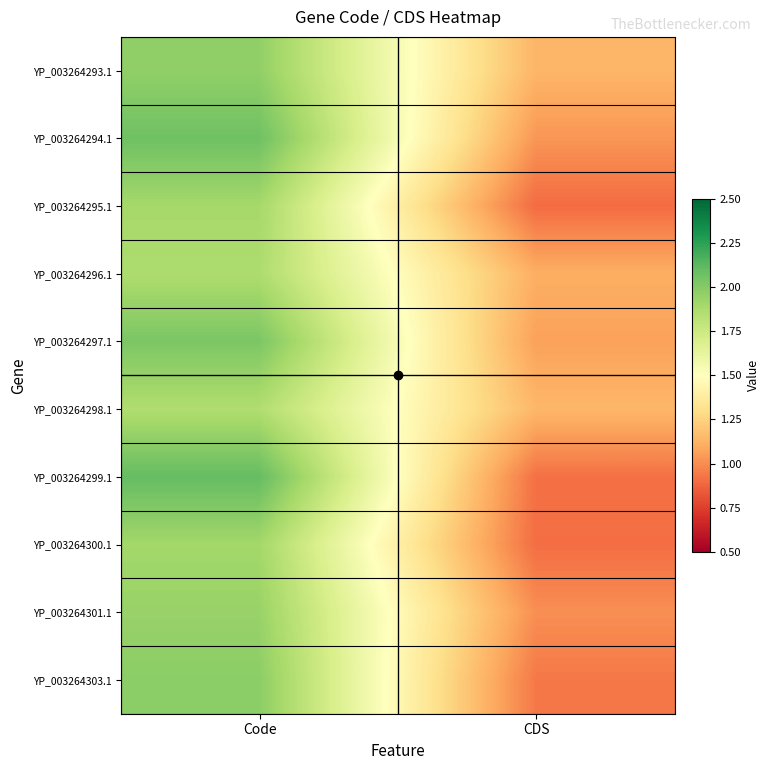

At which category is the sum across all series the highest?

Code